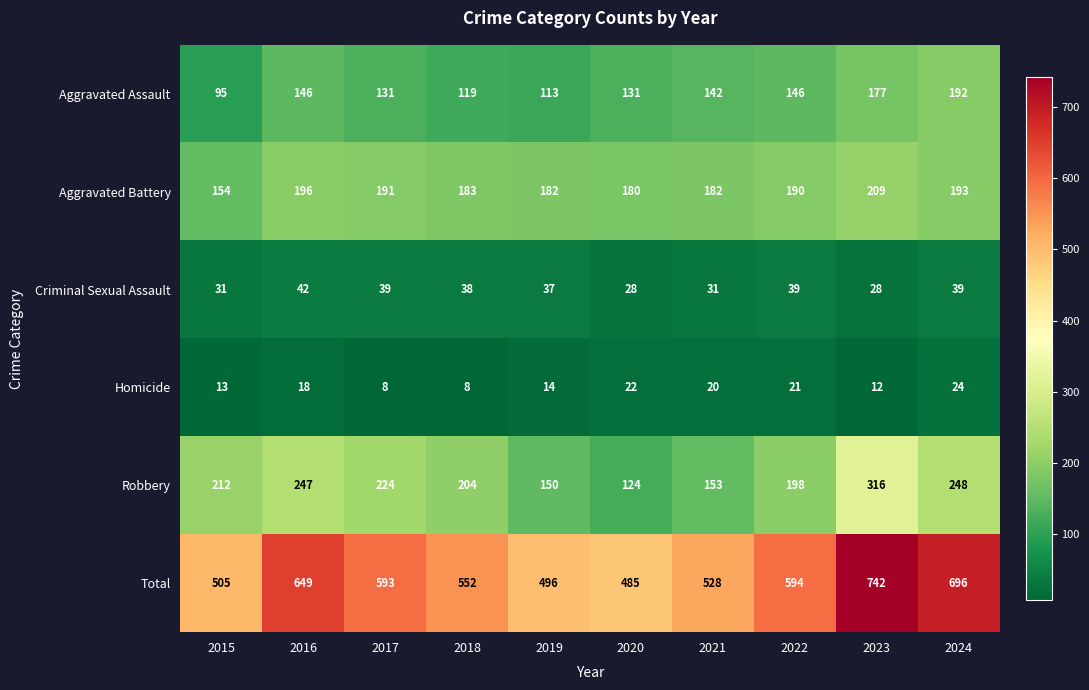

Which series has the largest range (max minus min)?

Total